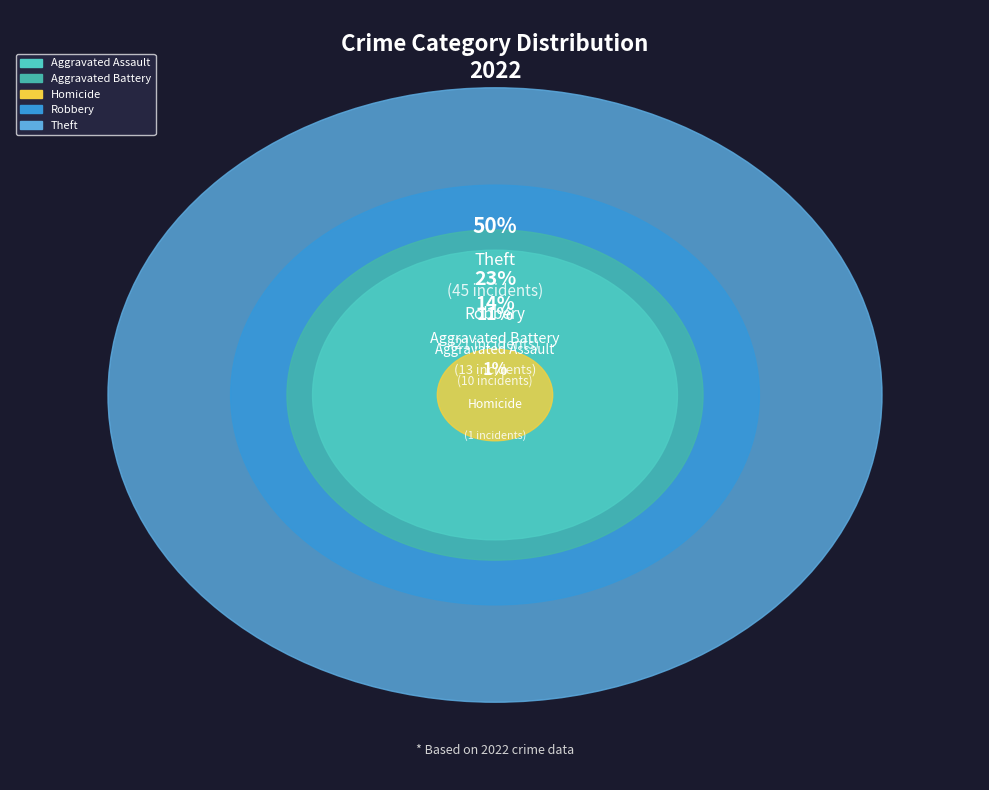

True or false: Robbery accounts for 23% of the total.

True